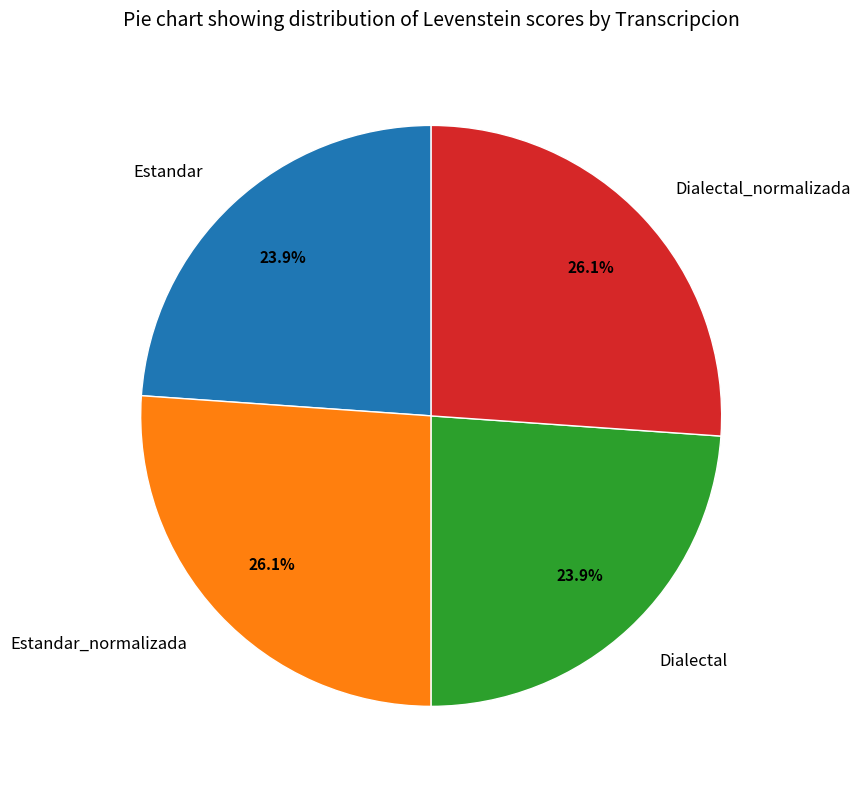

The Estandar_normalizada slice represents 19% of the pie. True or false?

False